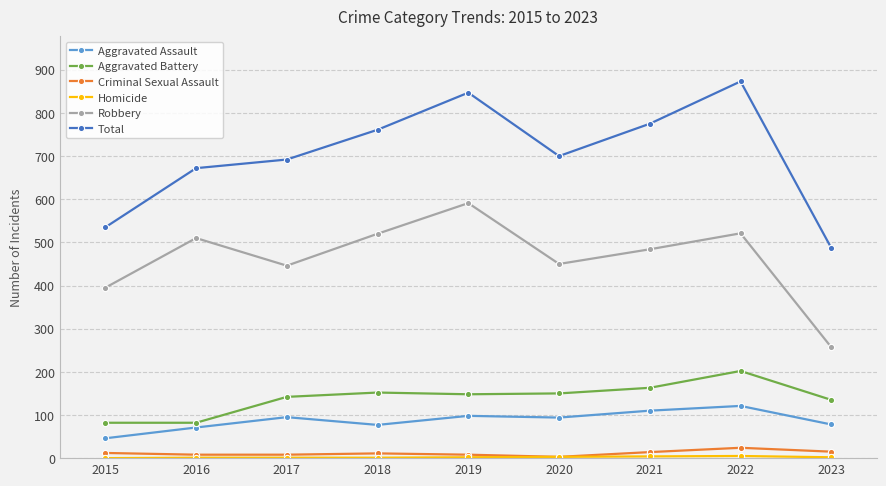

The Total series shows 761 at 2018. True or false?

True